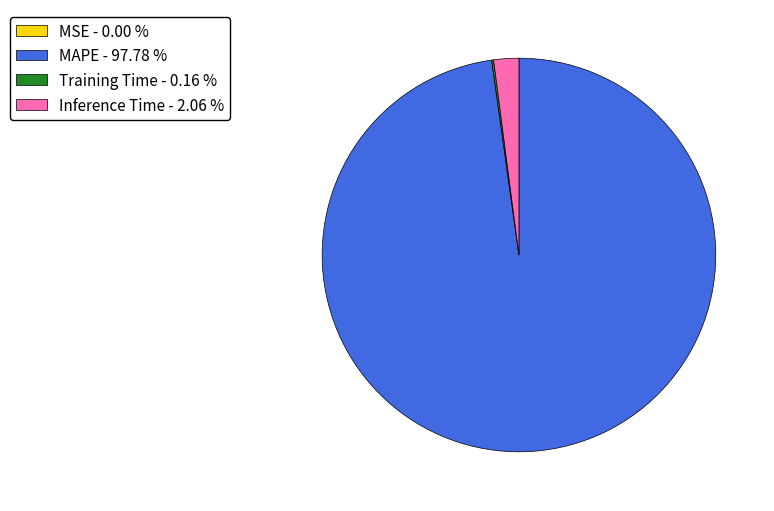

Between Inference Time - 2.06 % and MAPE - 97.78 %, which is larger?

MAPE - 97.78 %